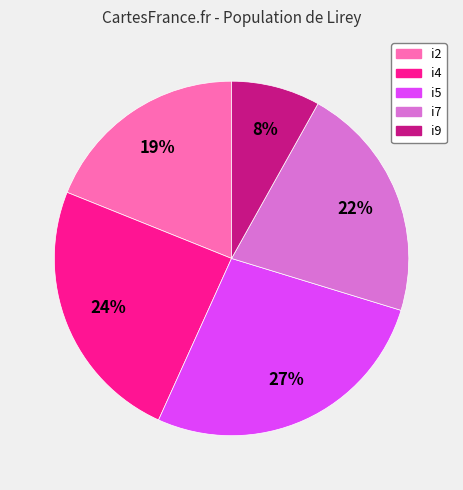

Is there any slice that represents more than half of the pie?

No